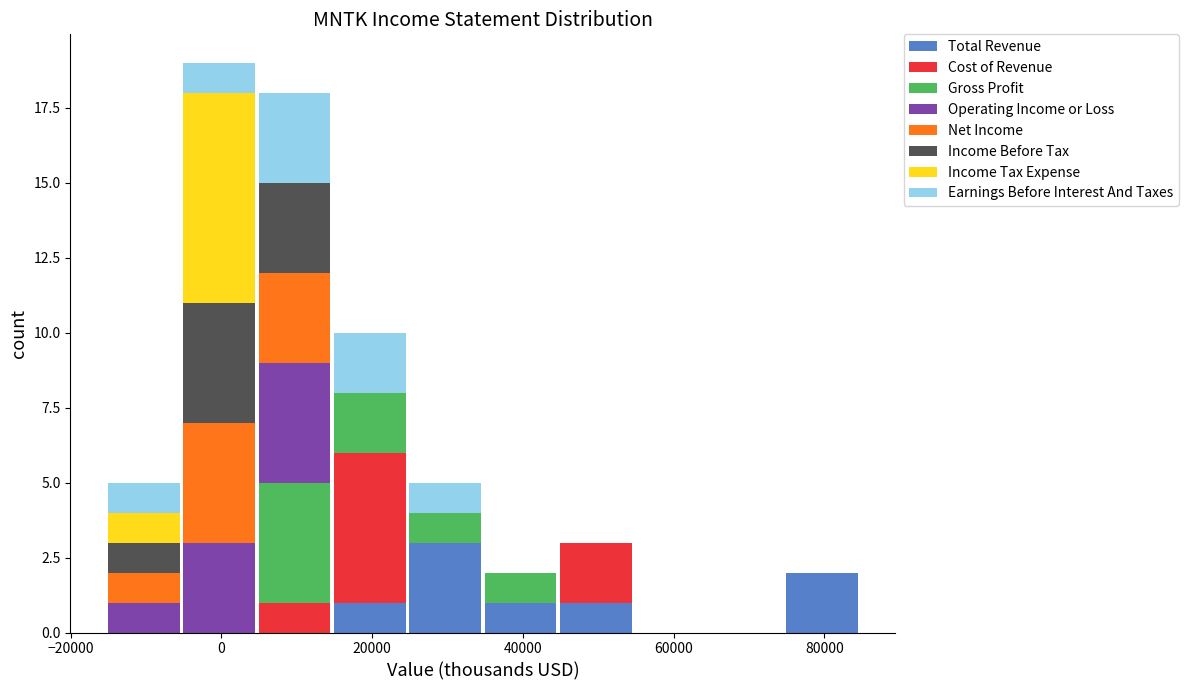

Reading left to right, list every stacked bar in this chart as the range it spans on the x-axis followed by its total height. Neither the bar edges nor the heights are printed on the chart, so give them approximately, as read against the axes.

-16000 to -6000: 5
-6000 to 4000: 19
4000 to 14000: 18
14000 to 24000: 10
24000 to 34000: 5
34000 to 44000: 2
44000 to 54000: 3
54000 to 64000: 0
64000 to 74000: 0
74000 to 84000: 2